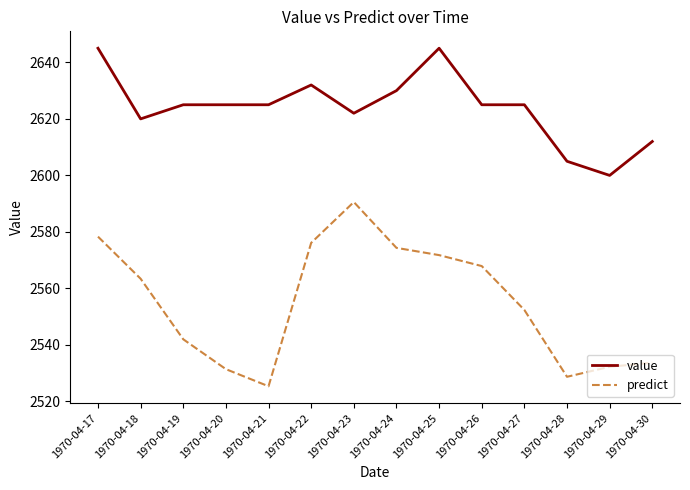

True or false: predict has more than 2 points higher than both neighbors.

False